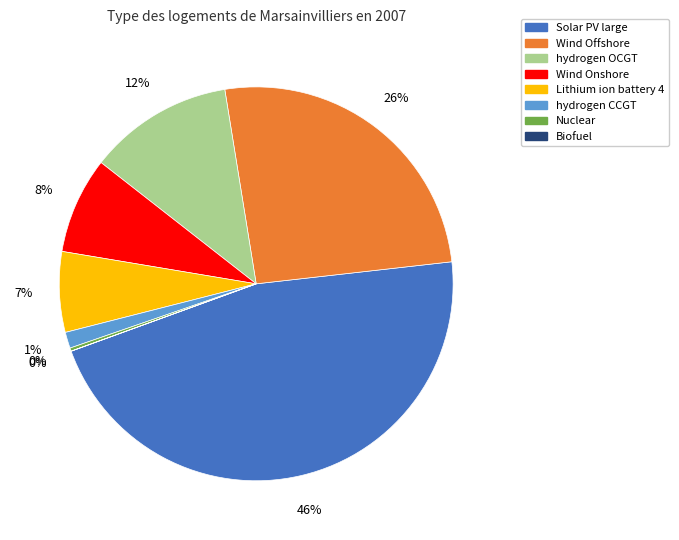

Is it true that hydrogen CCGT is 11% of the pie?

False